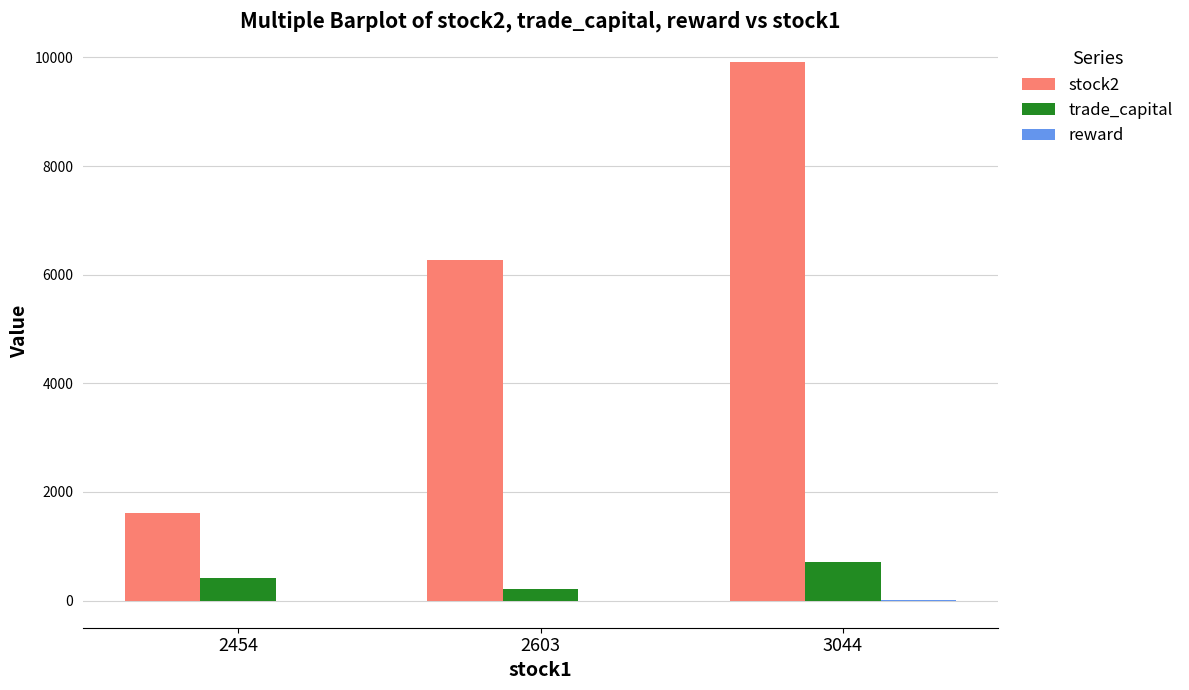

Does the chart contain stacked bars?

No